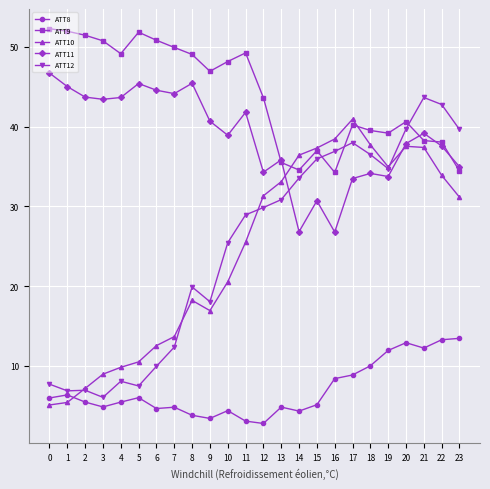

Read the ATT12 value at 17.

38.0